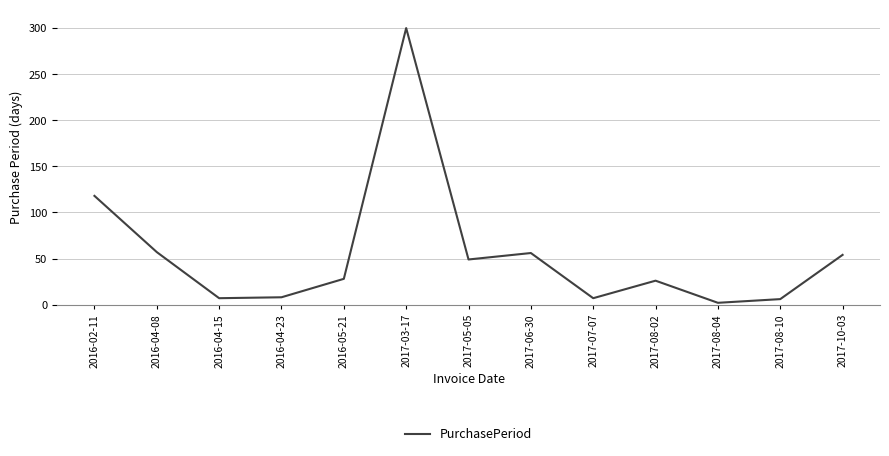

Which category has the lowest value across all series?

2017-08-04